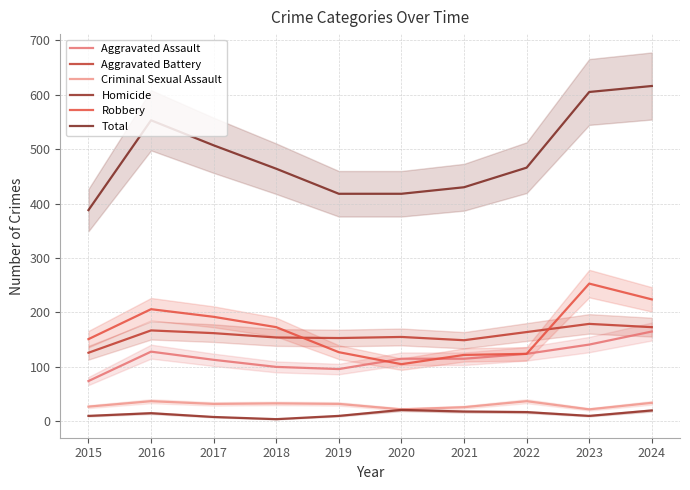

What is the total value across all series at 2018?

928